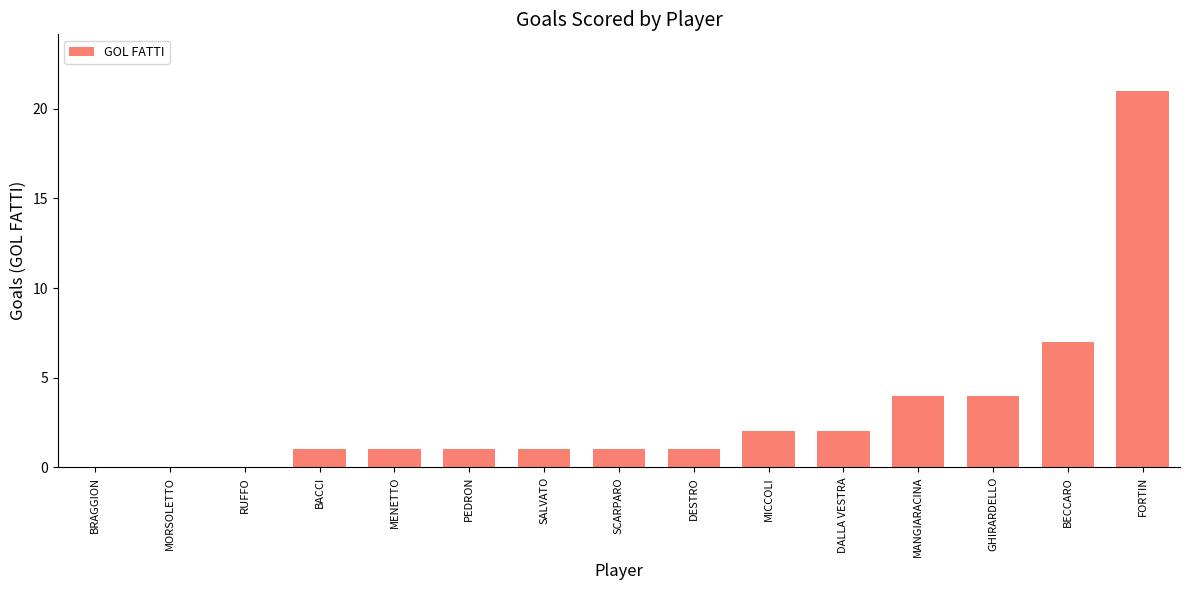

What is the greatest value displayed?

21